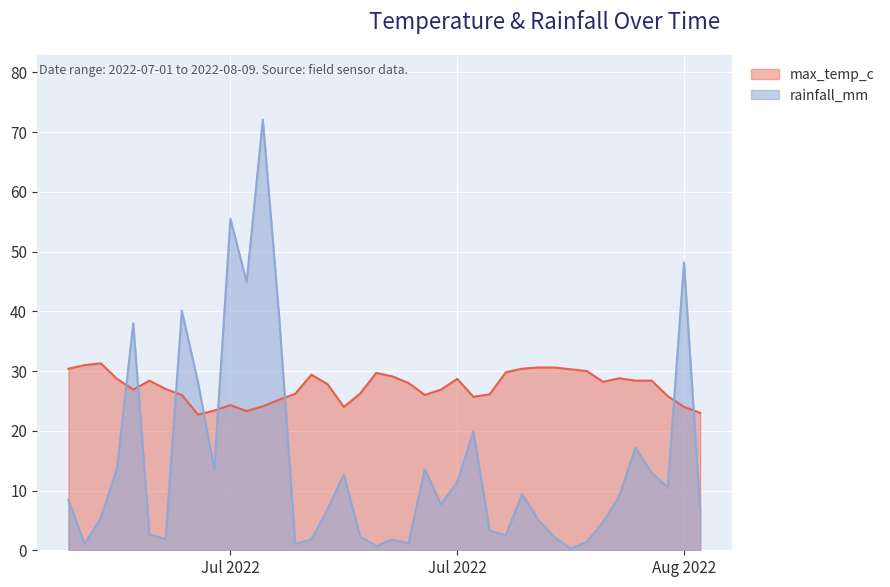

What position from the left is 2022-07-17?

17